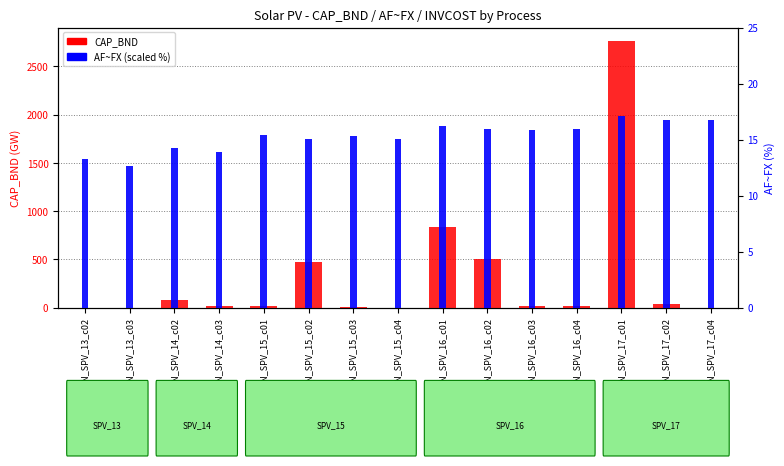

Rank the series by their maximum value, from lowest to highest.

AF~FX, CAP_BND